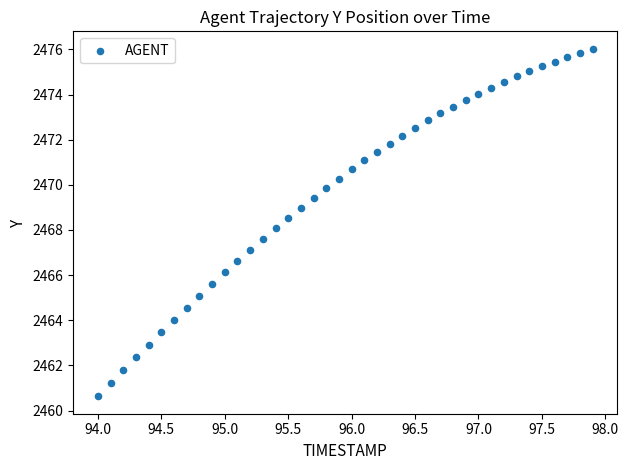

What is the range of X values (max minus min)?

3.9